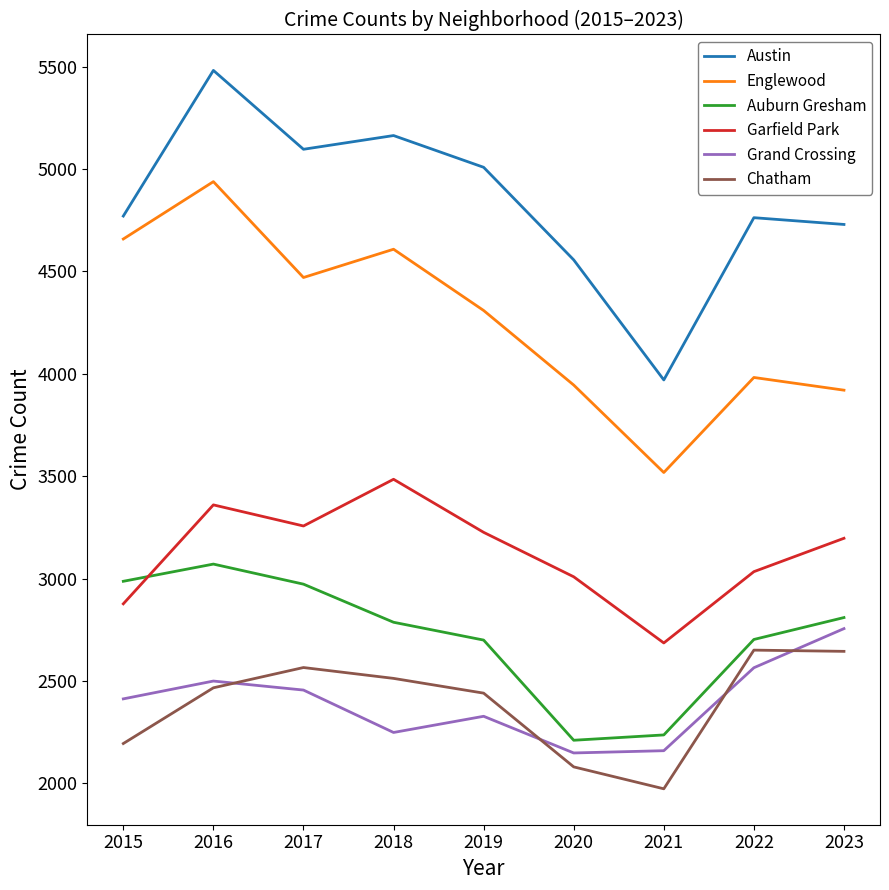

Where is the first local minimum for Grand Crossing?

2018